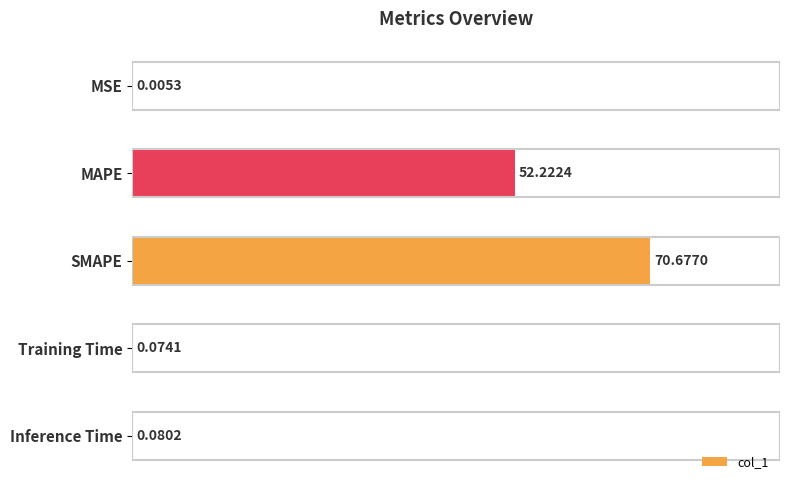

What is the sum of the values at Training Time and SMAPE?

70.8